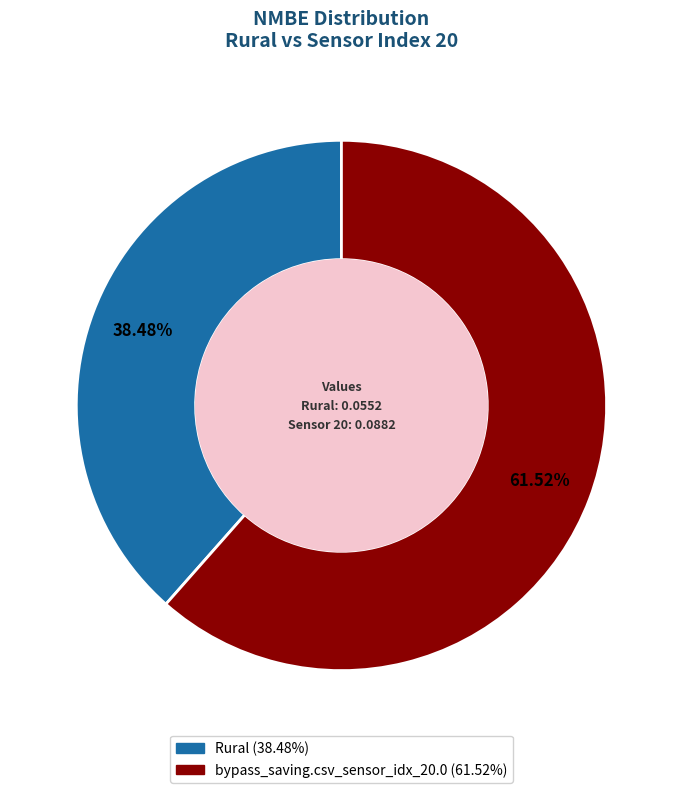

Is there a majority slice in this chart?

Yes